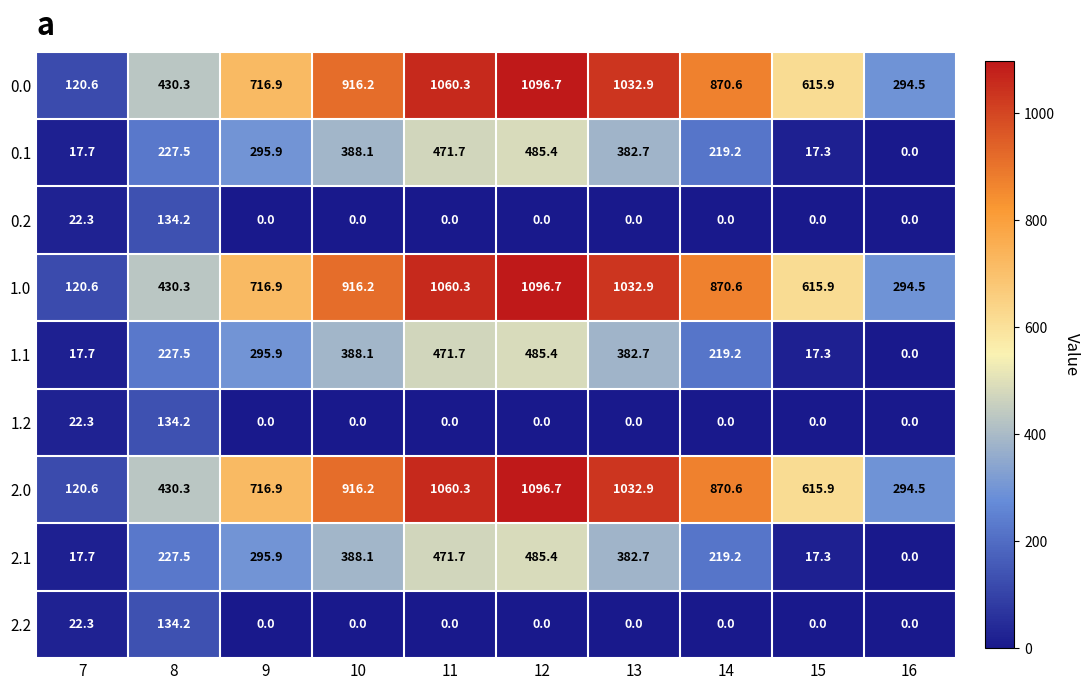

Is it true that 1.0 equals 987.2 at 15?

False